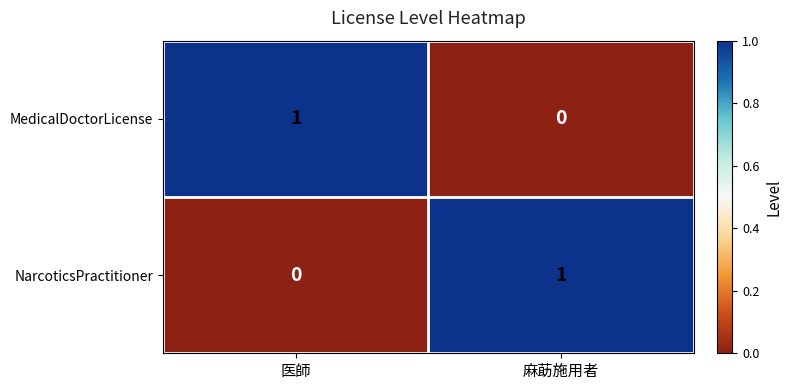

Reading left to right, extract all data points from this chart.

MedicalDoctorLicense: 1	0
NarcoticsPractitioner: 0	1